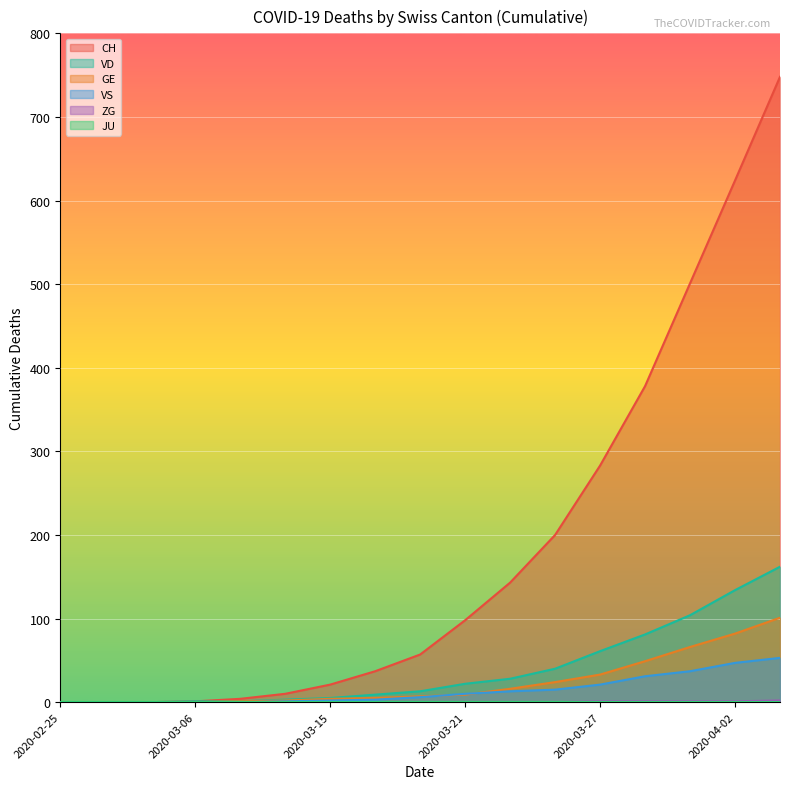

True or false: VD and GE cross at least once.

False